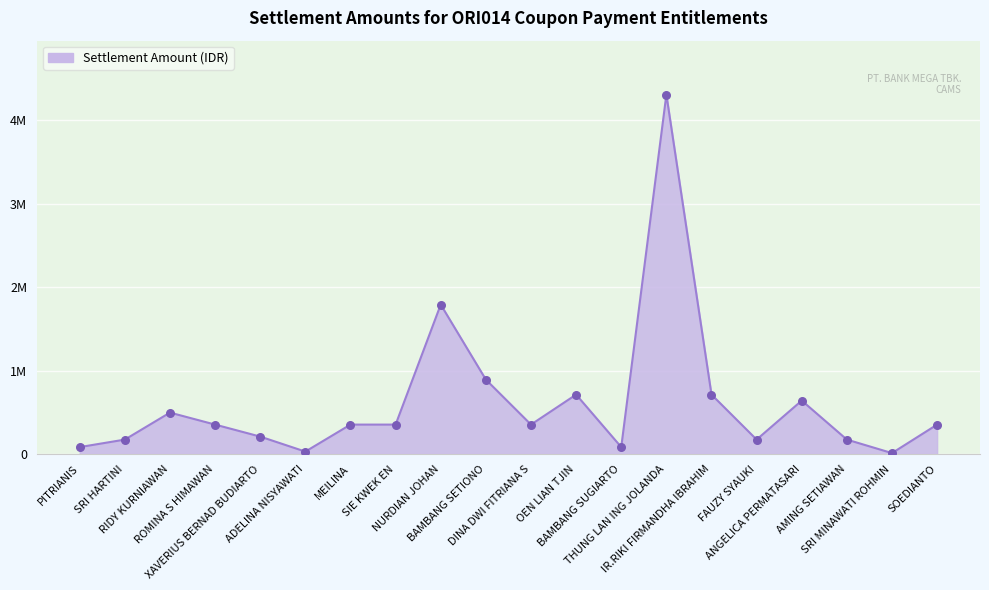

Which has a higher value, ADELINA NISYAWATI or XAVERIUS BERNAD BUDIARTO?

XAVERIUS BERNAD BUDIARTO